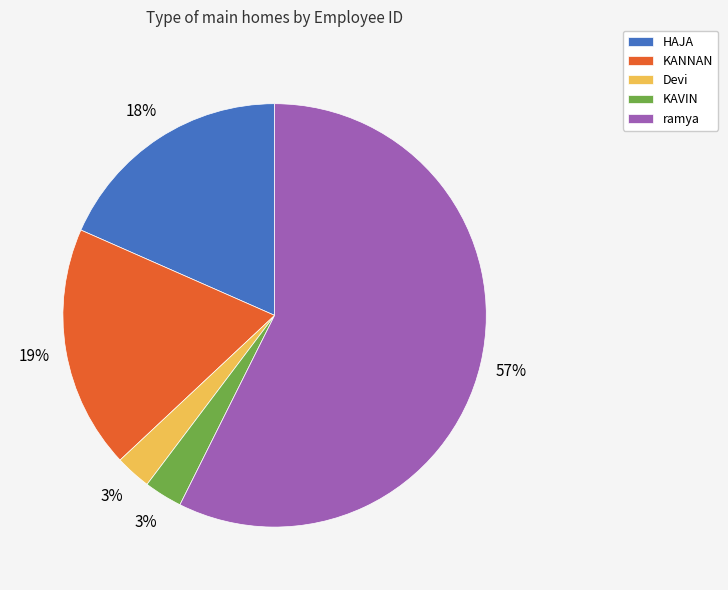

Which has a higher value, KANNAN or Devi?

KANNAN